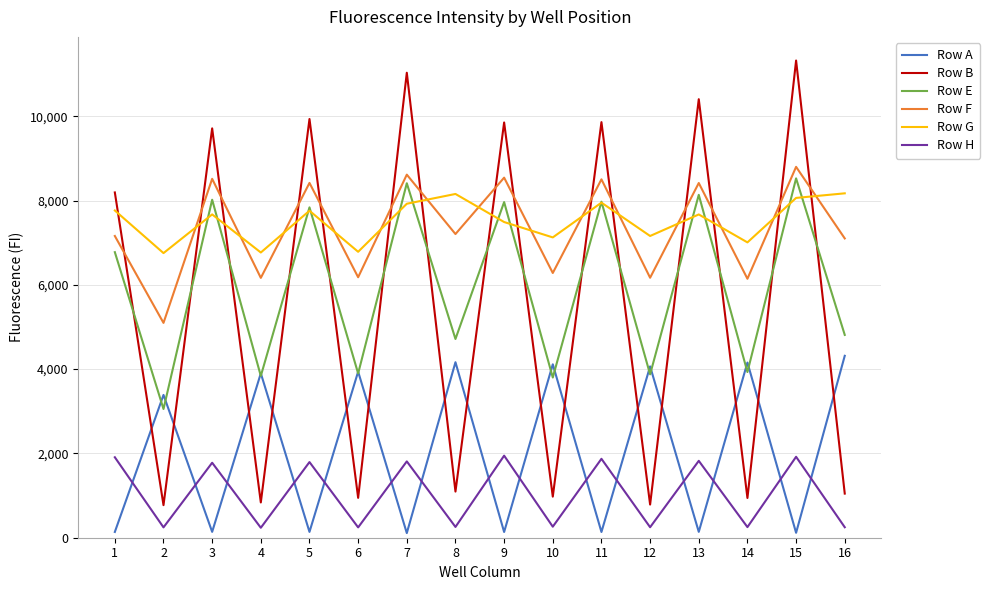

Which series changed the most between 3 and 6?

Row B